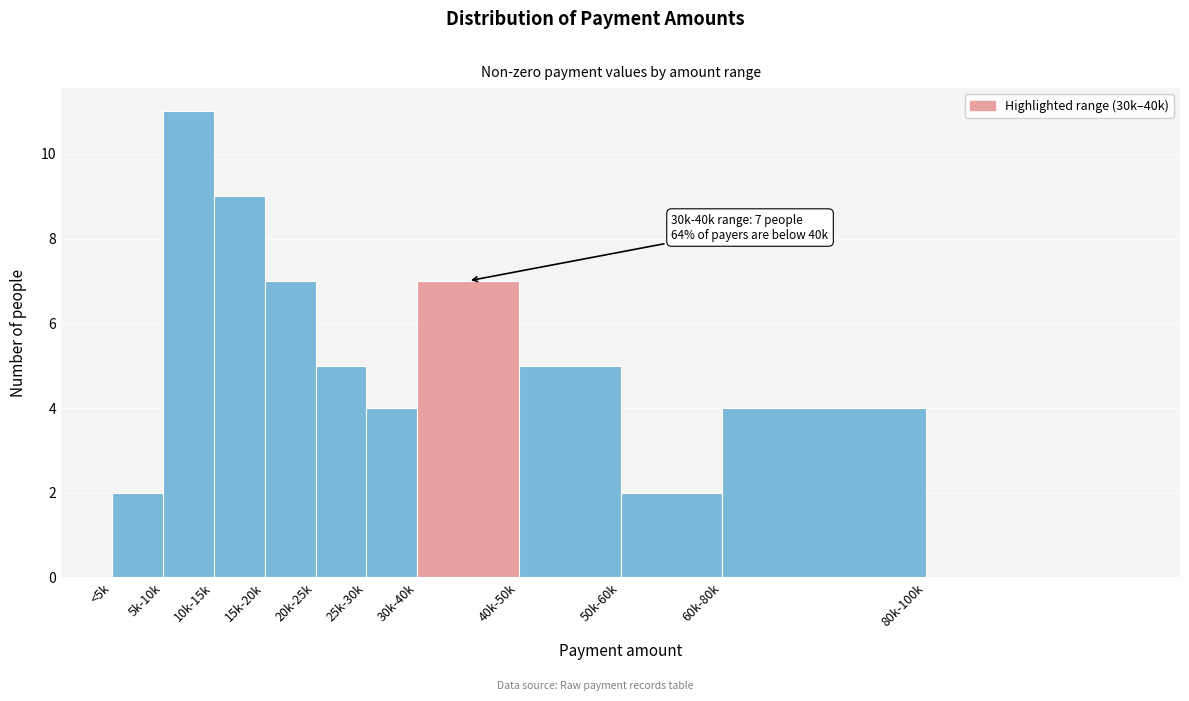

Reading right to left, transcribe all the data shown in this chart.

80k-100k=0	60k-80k=4	50k-60k=2	40k-50k=5	30k-40k=7	25k-30k=4	20k-25k=5	15k-20k=7	10k-15k=9	5k-10k=11	<5k=2